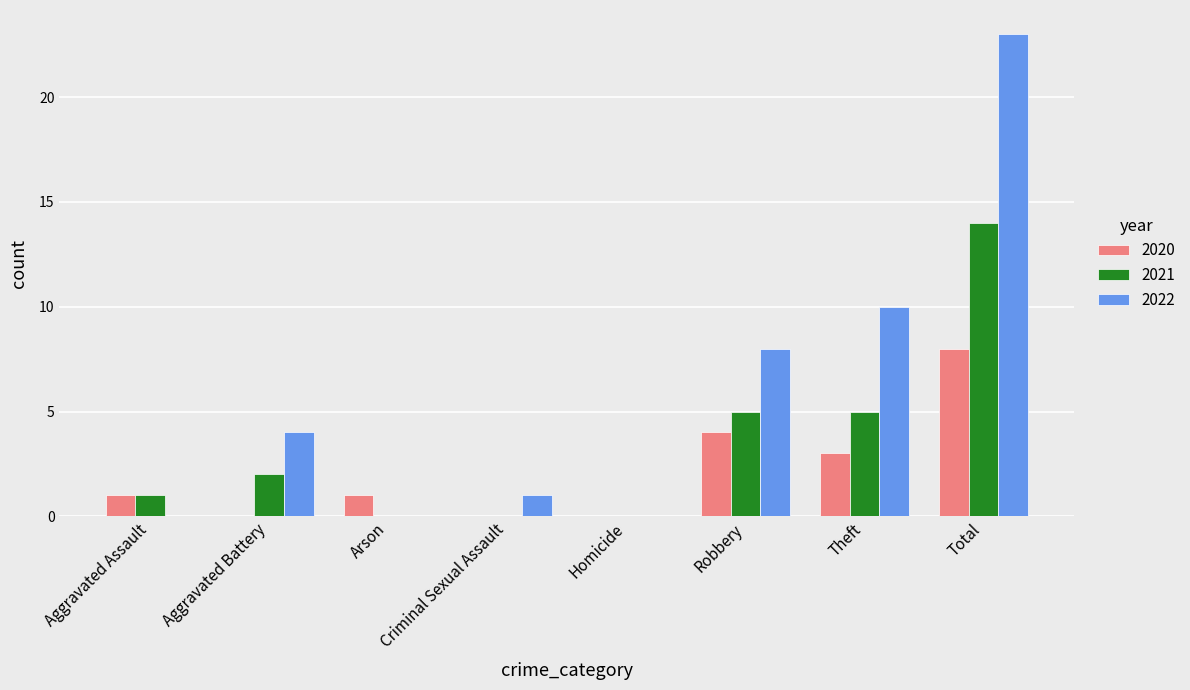

What is the average value of the 2020 series?

2